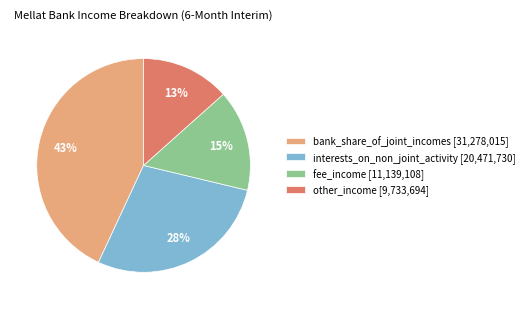

To the nearest percent, what portion does bank_share_of_joint_incomes represent?

43%